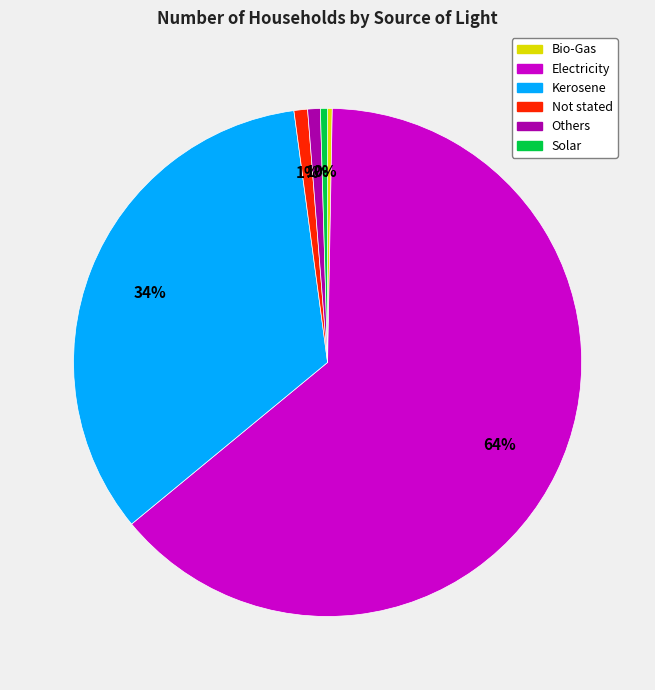

Which category has the biggest portion of the pie?

Electricity